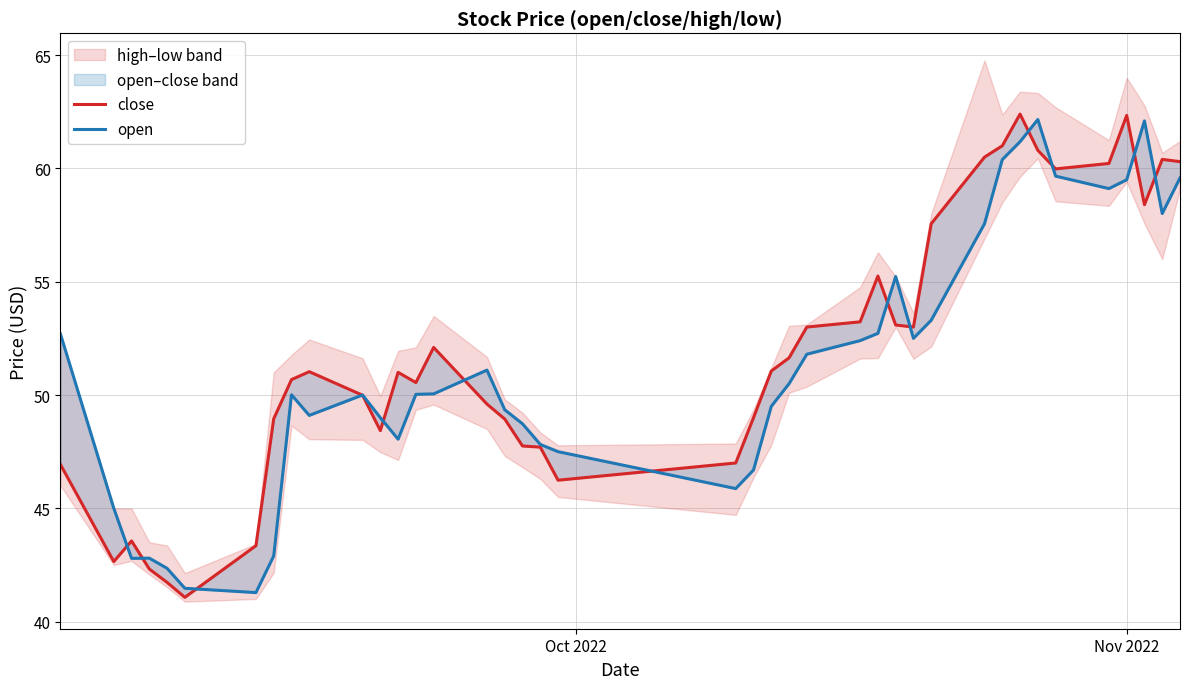

The close series shows 77.1 at 20. True or false?

False